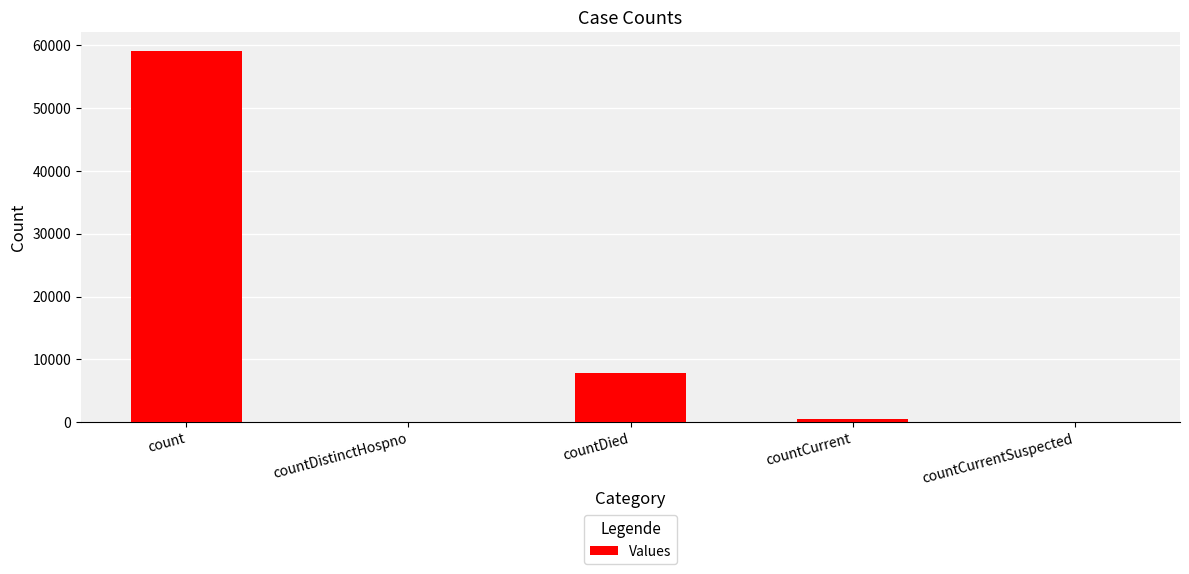

At which label does the data first exceed 478?

count